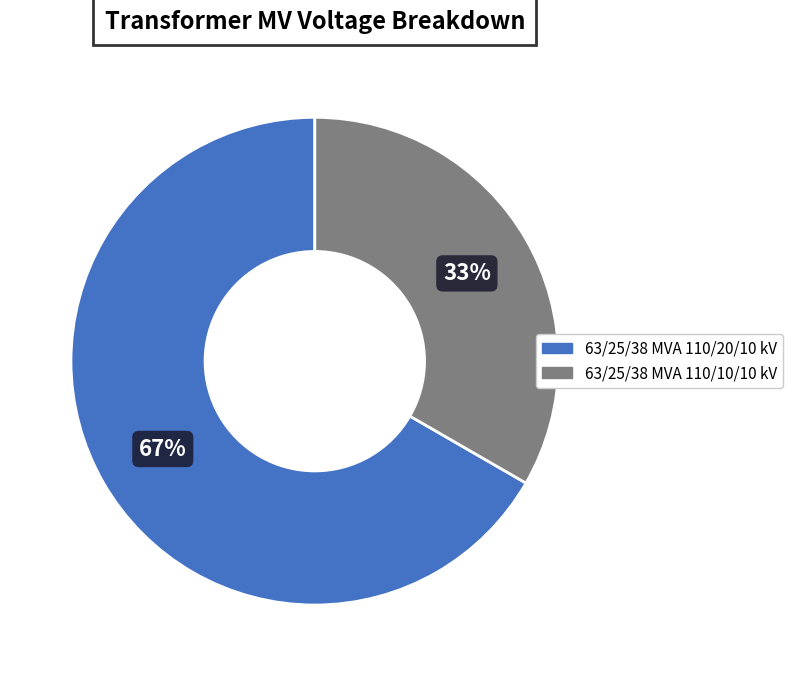

To the nearest percent, what percentage of the pie is 63/25/38 MVA 110/10/10 kV?

33%